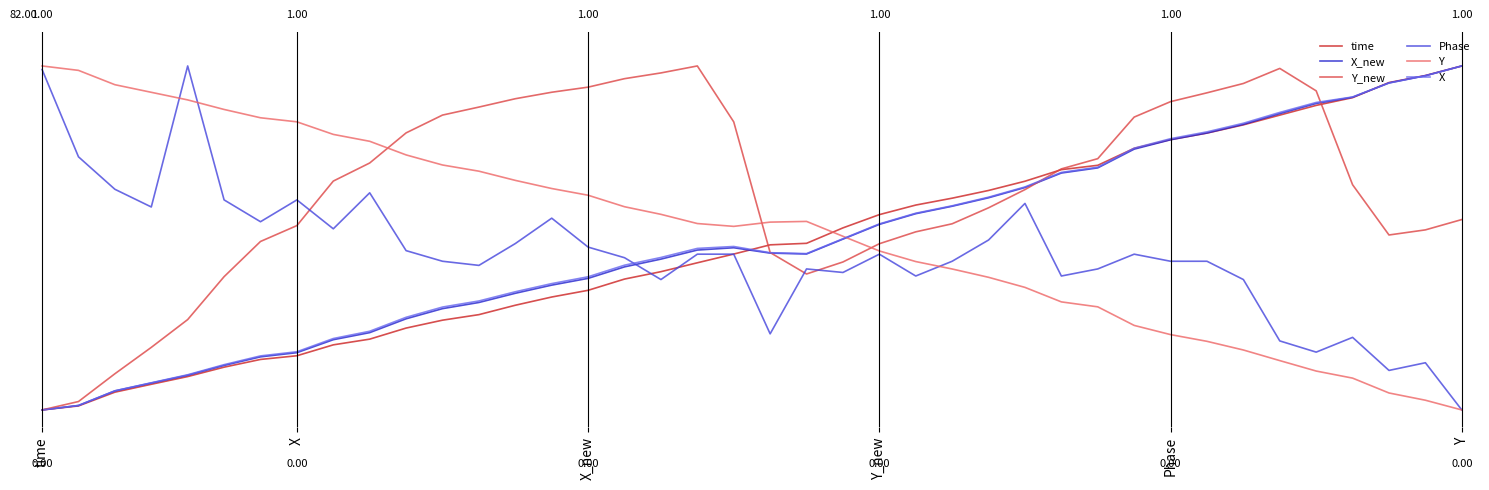

Does the chart display data point markers on the line(s)?

No